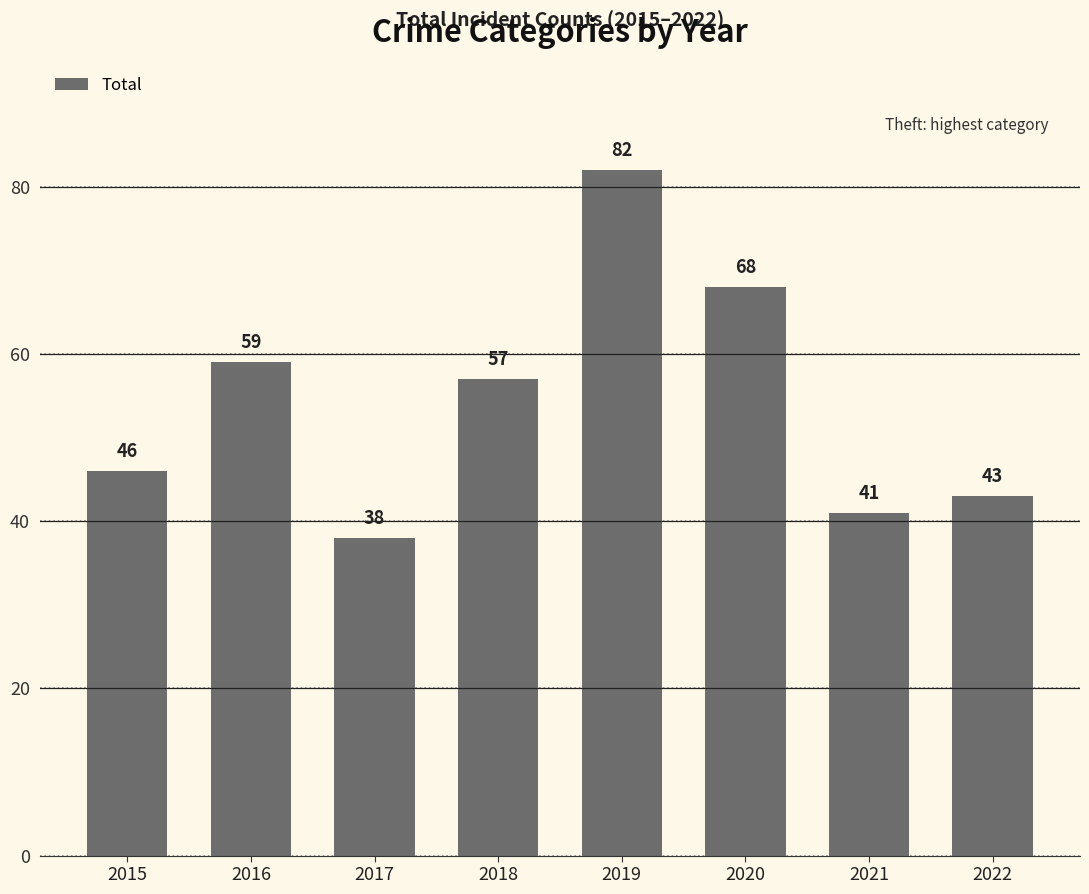

Rank the categories by value from lowest to highest.

2017, 2021, 2022, 2015, 2018, 2016, 2020, 2019